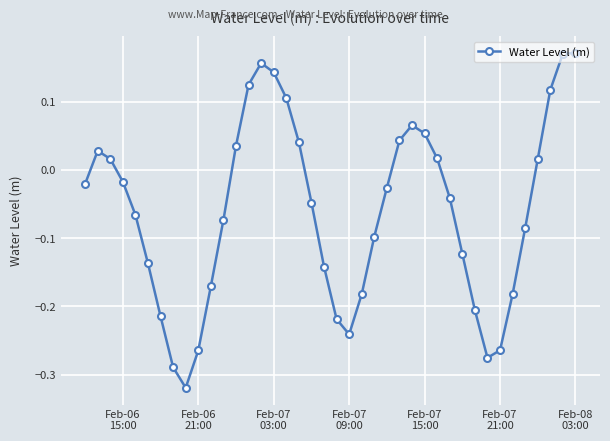

How many points are lower than both their immediate neighbors (excluding endpoints)?

3